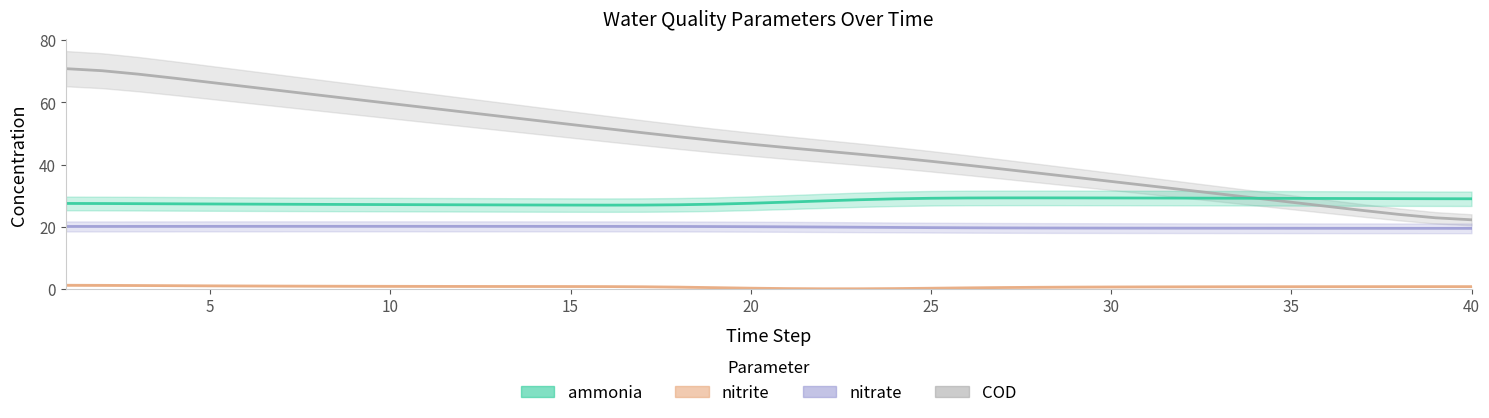

Is the value of nitrate at 10 greater than the value of ammonia at 29?

No